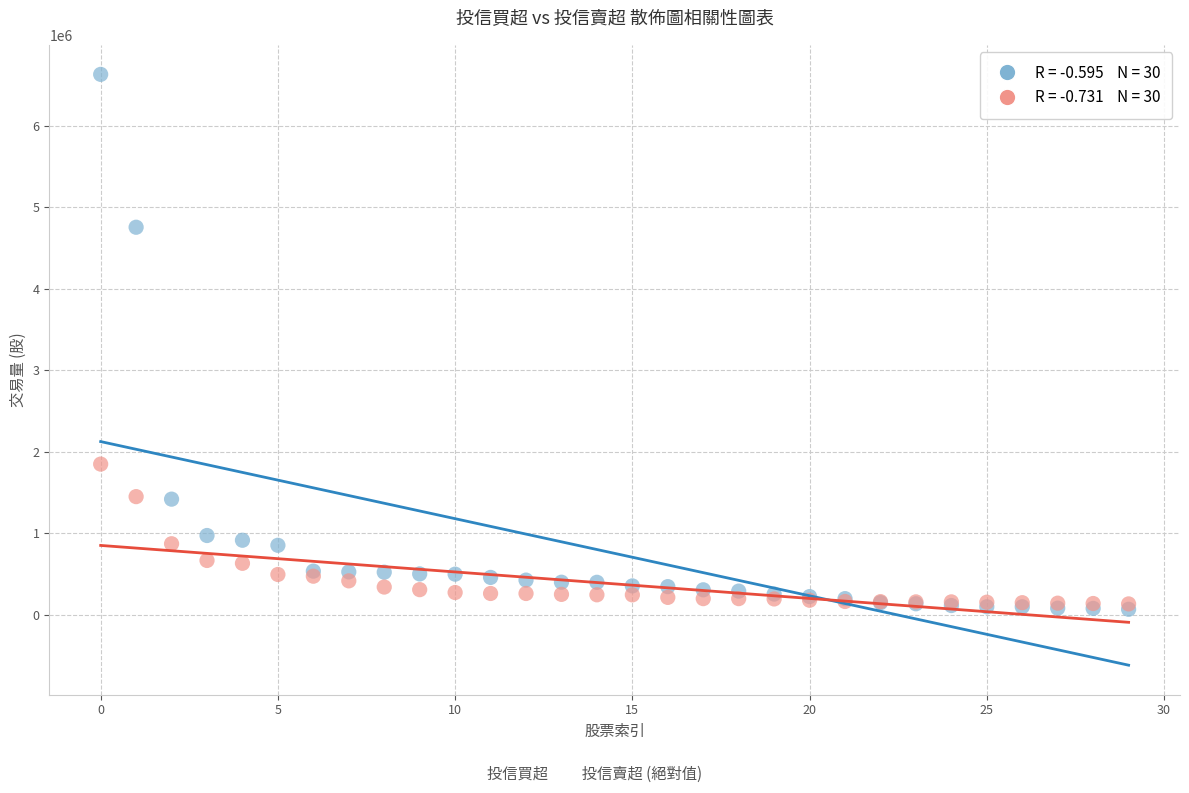

Across all series, what Y value is closest to 3349500?

4755000